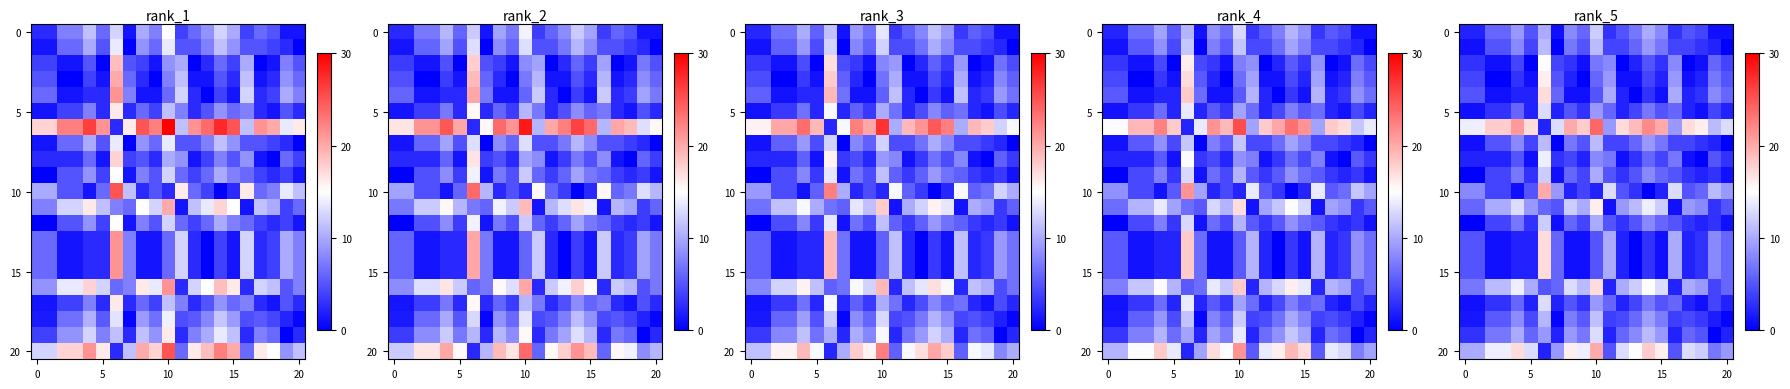

At which category does the chart reach its peak across all series?

10